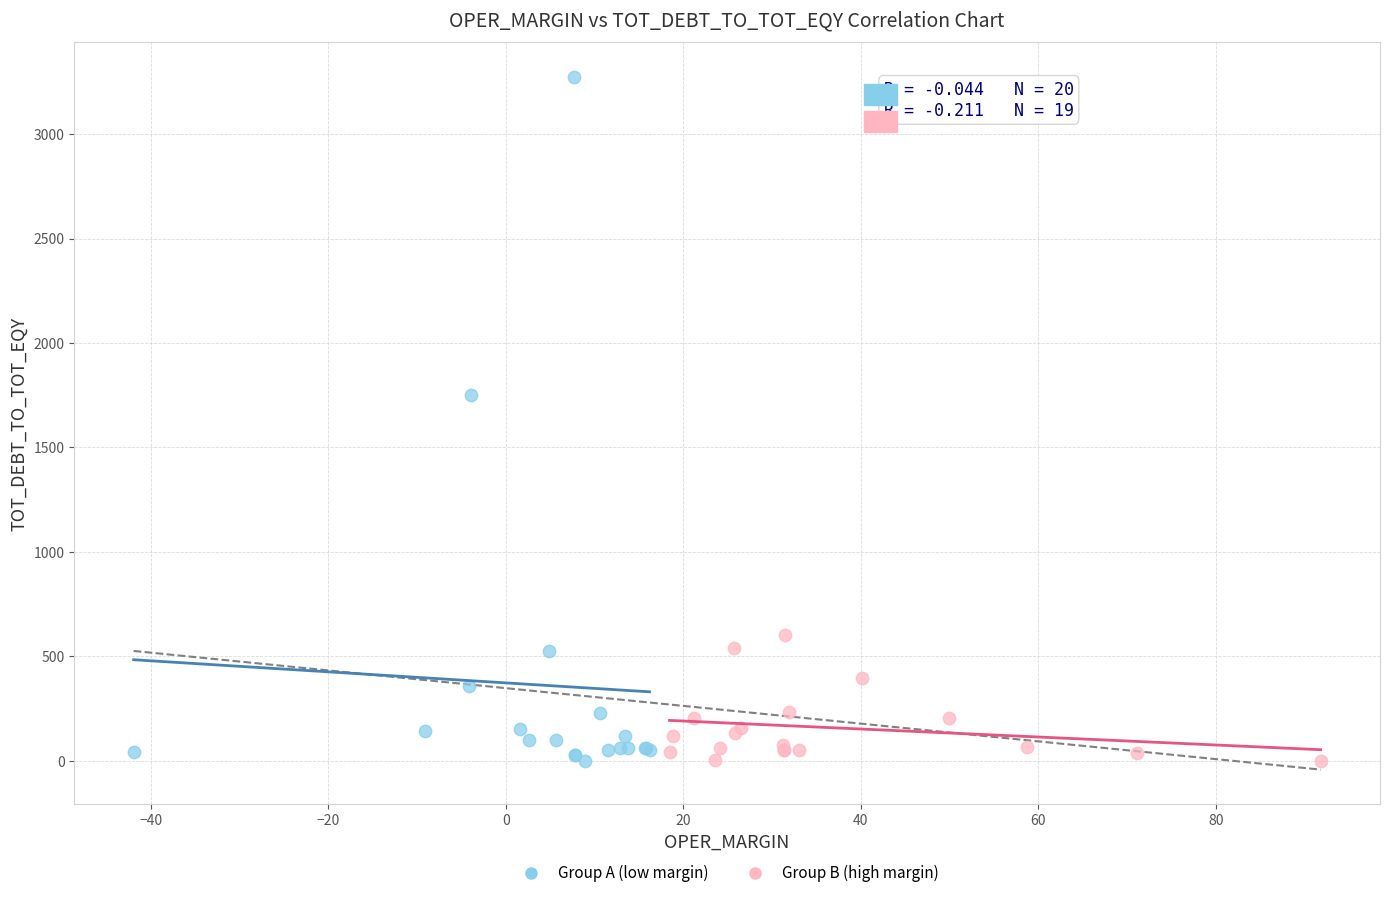

Which series has the largest Y range (max minus min)?

Group A (low margin)